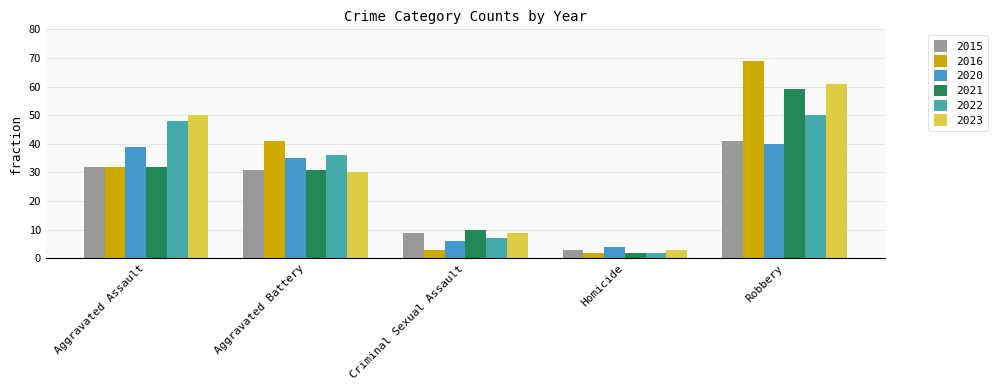

At which label does 2015 first exceed 31?

Aggravated Assault